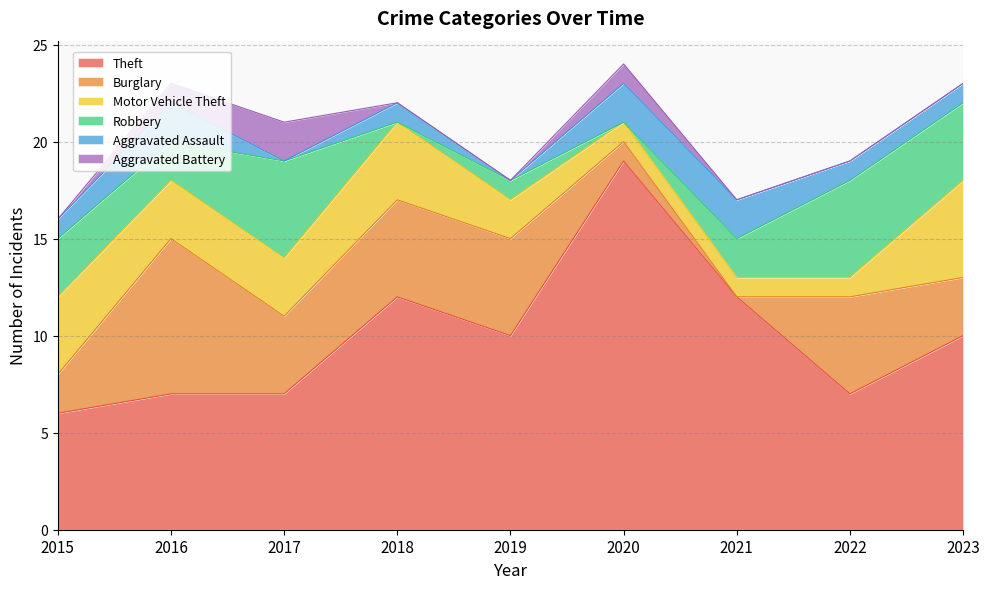

Reading right to left, extract all data points from this chart.

Theft: 2023=10	2022=7	2021=12	2020=19	2019=10	2018=12	2017=7	2016=7	2015=6
Burglary: 2023=3	2022=5	2021=0	2020=1	2019=5	2018=5	2017=4	2016=8	2015=2
Motor Vehicle Theft: 2023=5	2022=1	2021=1	2020=1	2019=2	2018=4	2017=3	2016=3	2015=4
Robbery: 2023=4	2022=5	2021=2	2020=0	2019=1	2018=0	2017=5	2016=2	2015=3
Aggravated Assault: 2023=1	2022=1	2021=2	2020=2	2019=0	2018=1	2017=0	2016=2	2015=1
Aggravated Battery: 2023=0	2022=0	2021=0	2020=1	2019=0	2018=0	2017=2	2016=1	2015=0